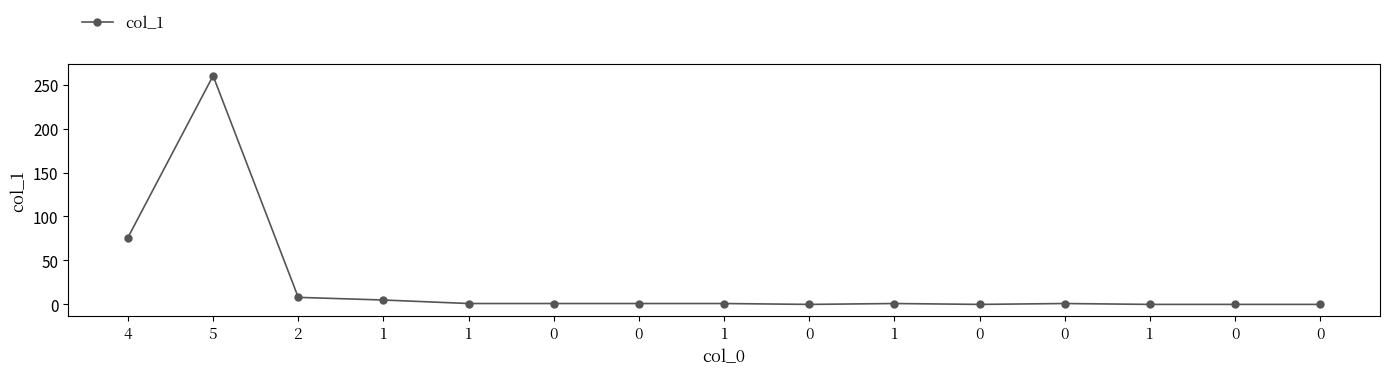

How many lines are shown in the chart?

1